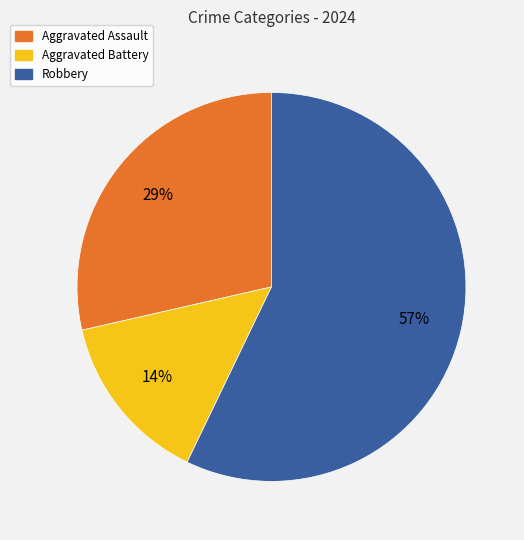

To the nearest percent, what portion does Aggravated Battery represent?

14%